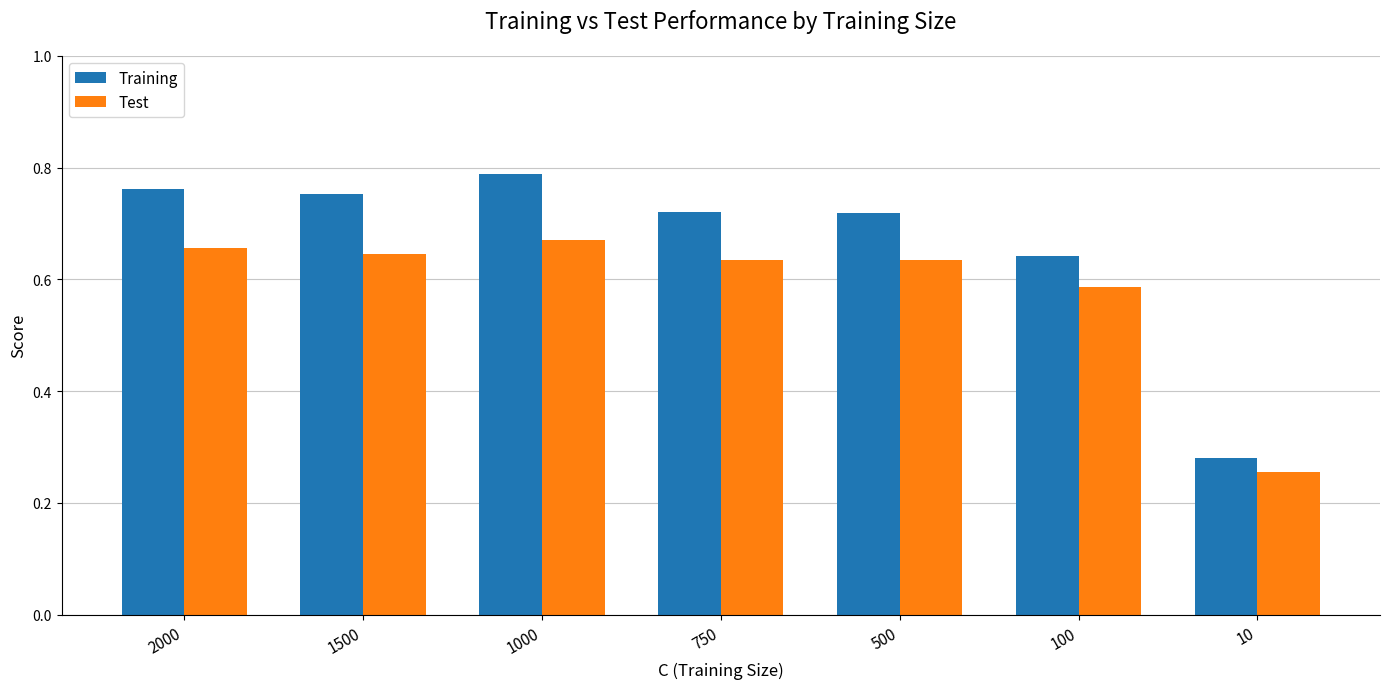

Count the Test values in the range 0 to 1.

7